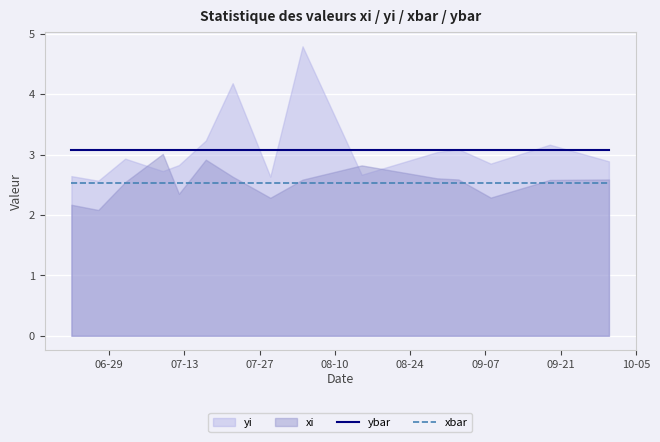

True or false: xbar and ybar cross at least once.

False